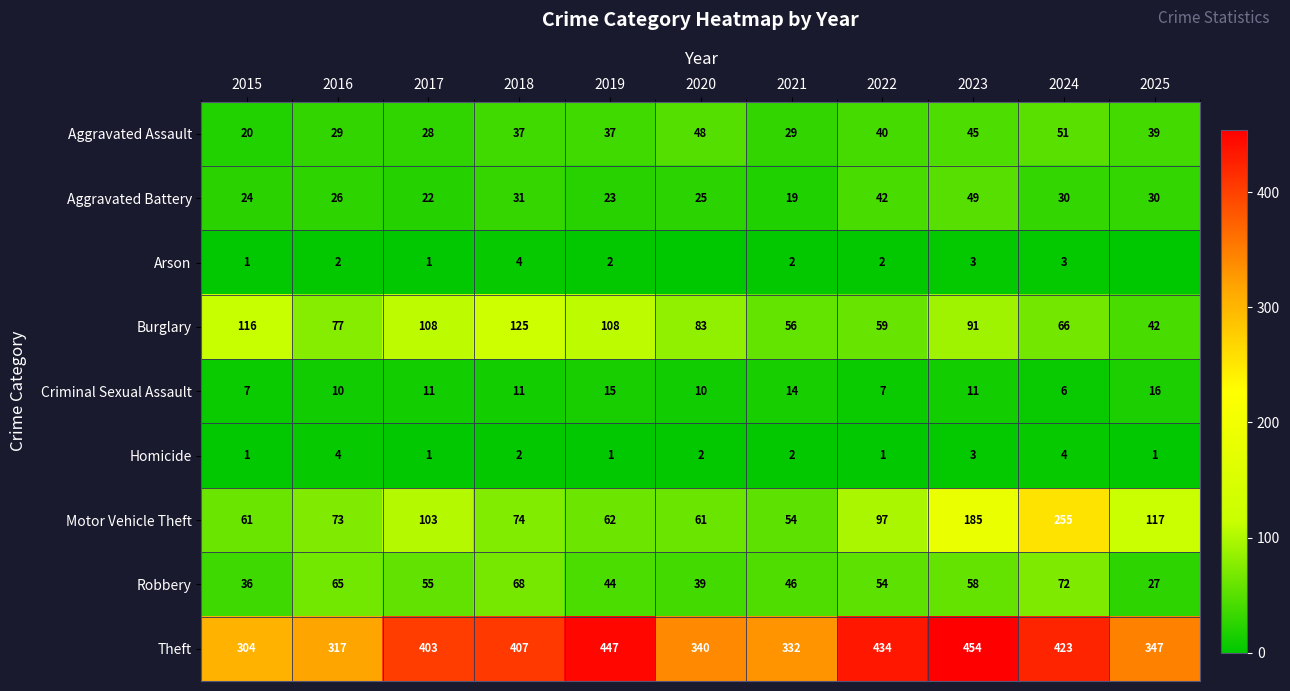

What is the difference between the Robbery values at 2022 and 2018?

14